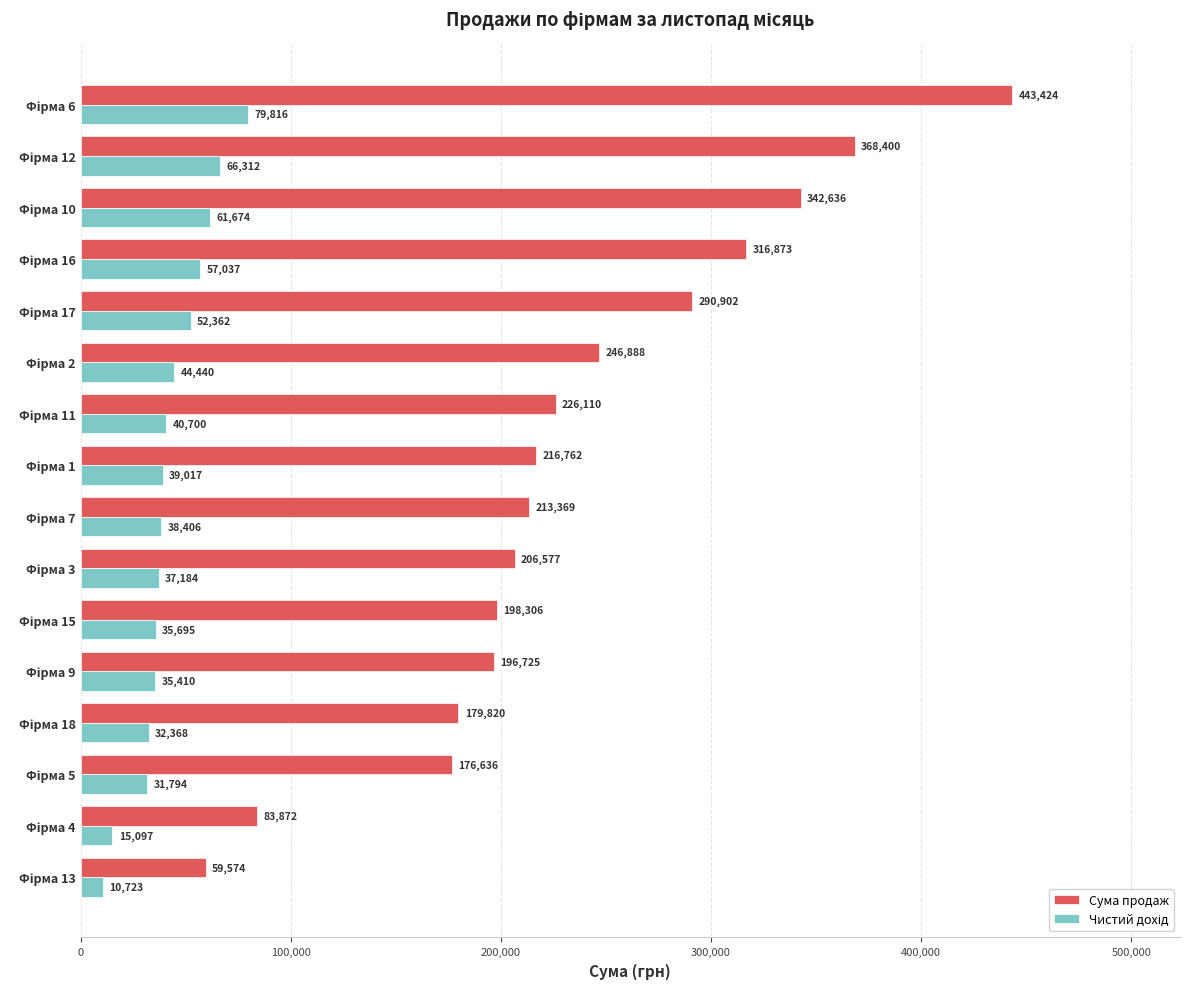

What is the minimum value shown in the chart?

10723.2